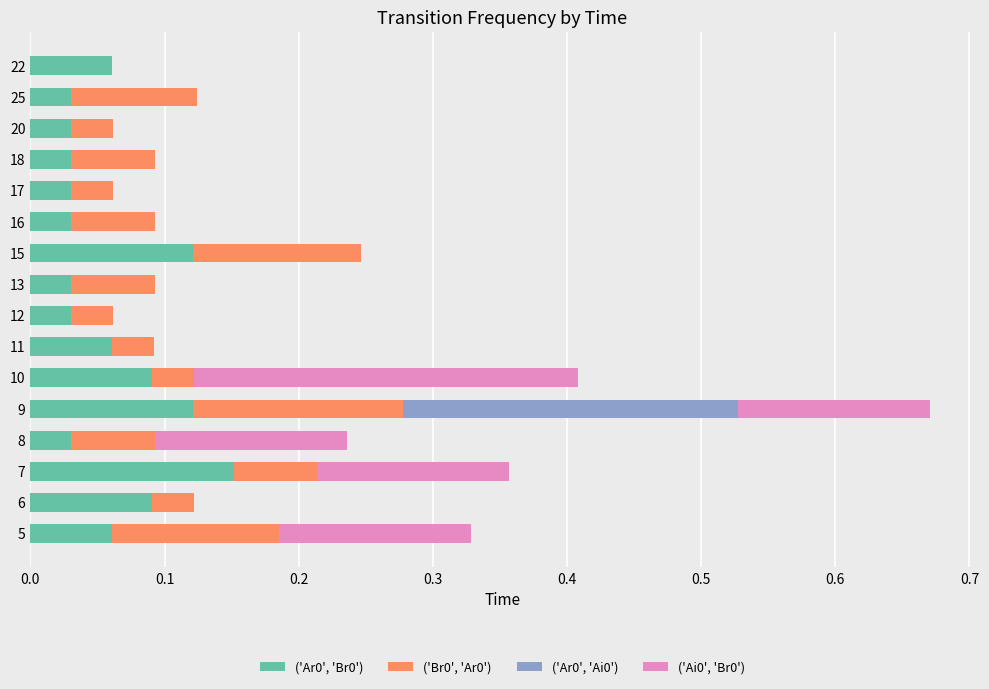

At which category is the sum across all series the highest?

9